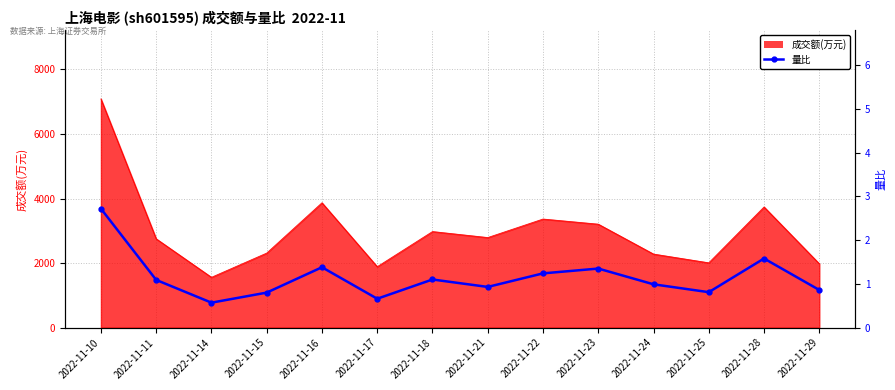

Read the value at 2022-11-16.

1.4